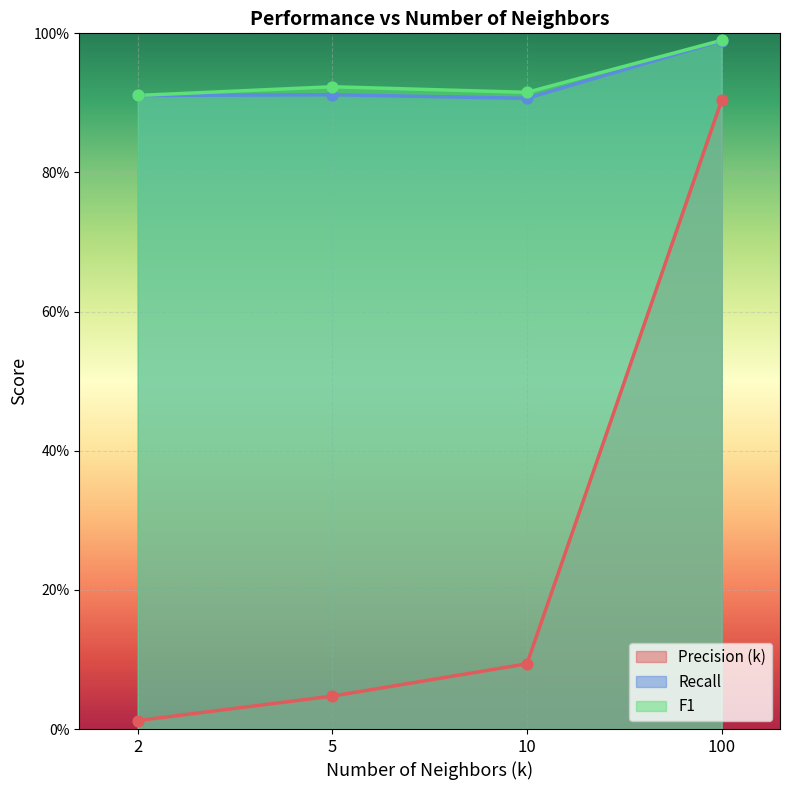

Is the value of F1 at 10 greater than the value of Recall at 10?

Yes